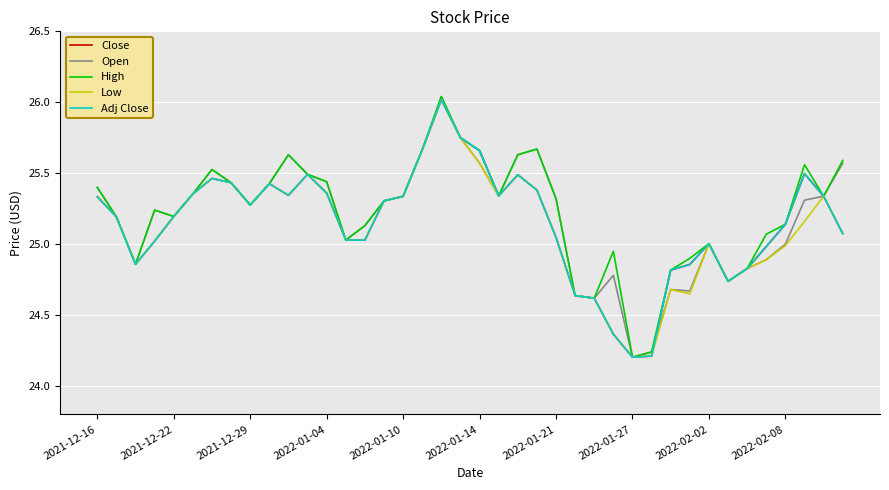

Does the chart display data point markers on the line(s)?

No